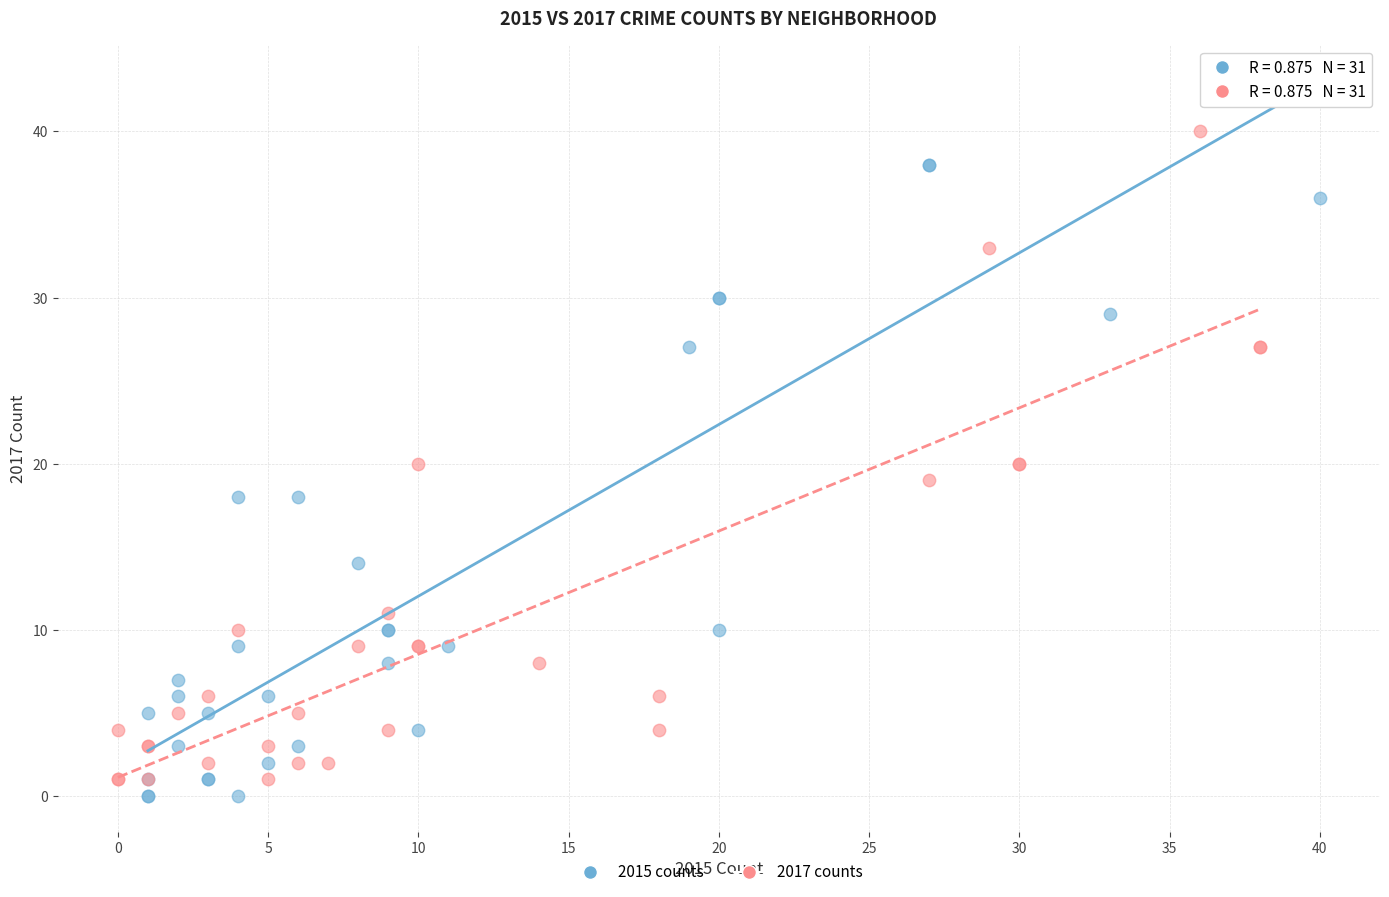

Which series contains the highest Y value?

2017 counts